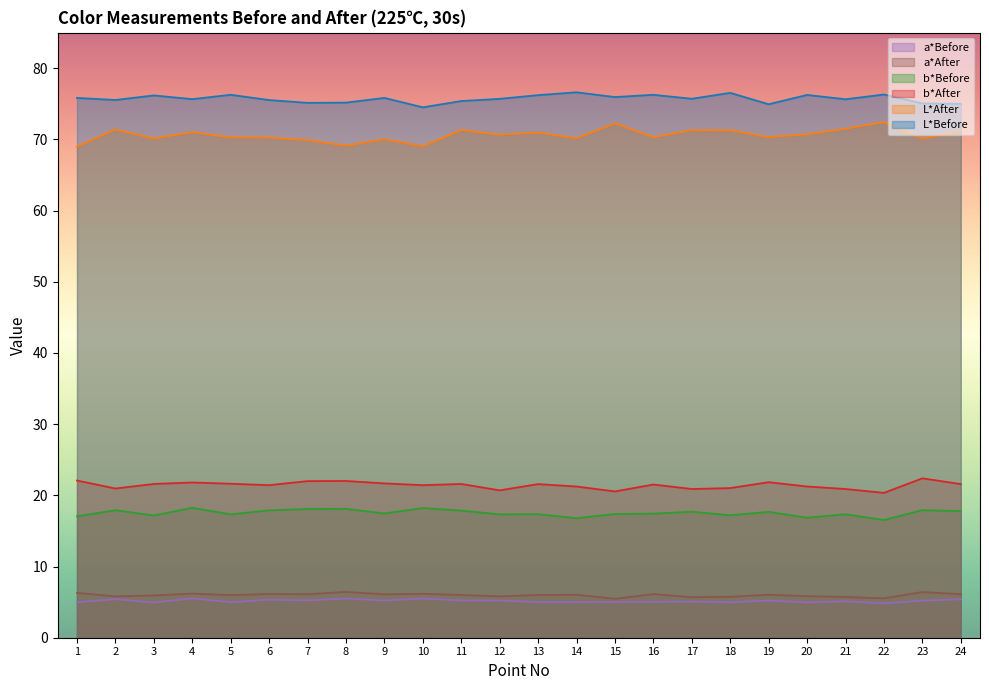

True or false: b*After has a value of 22.0 at 8.

True